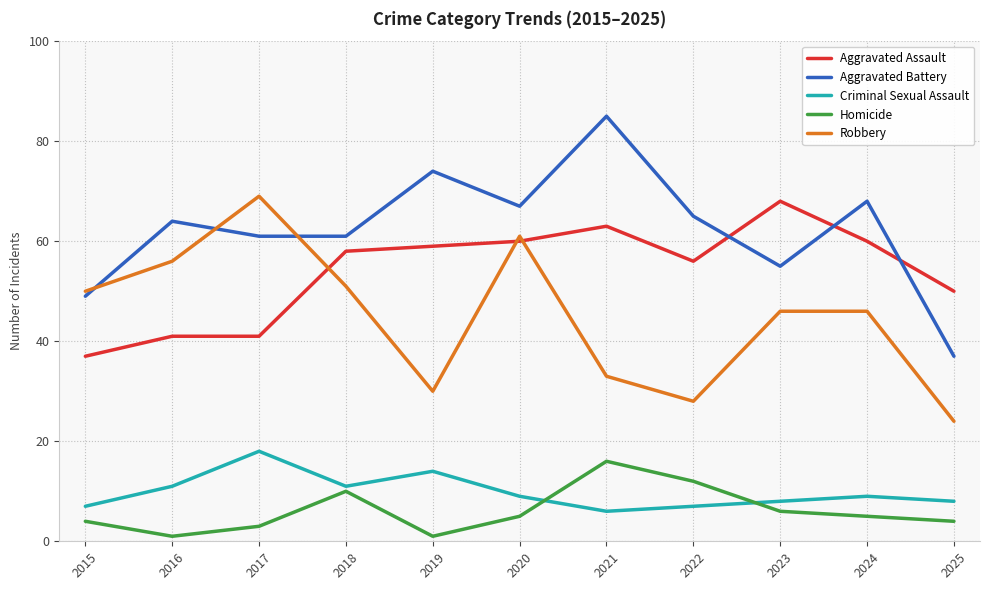

How many interior local valleys does the Homicide series have?

2